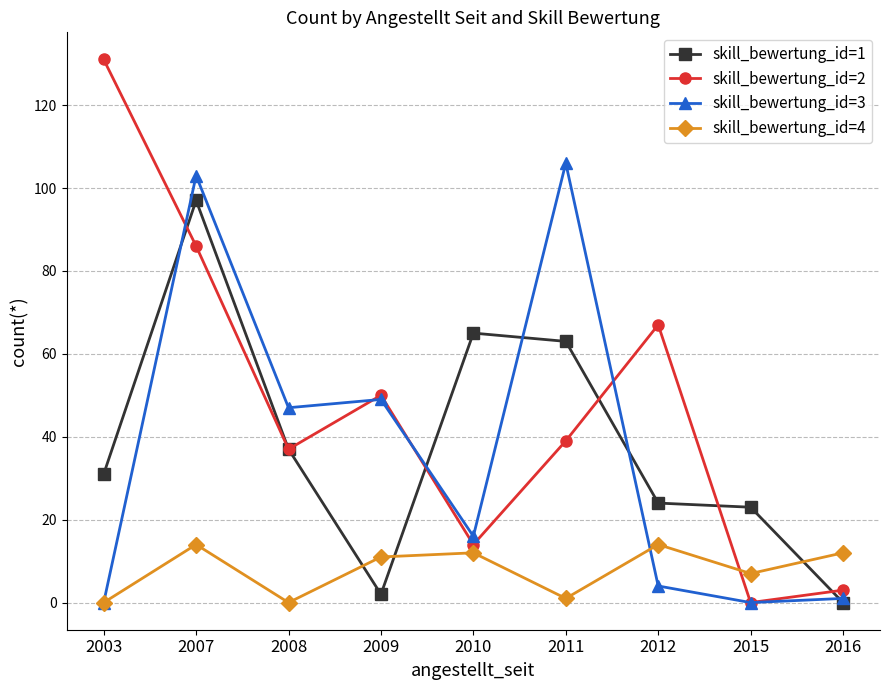

At which category does the chart reach its peak across all series?

2003